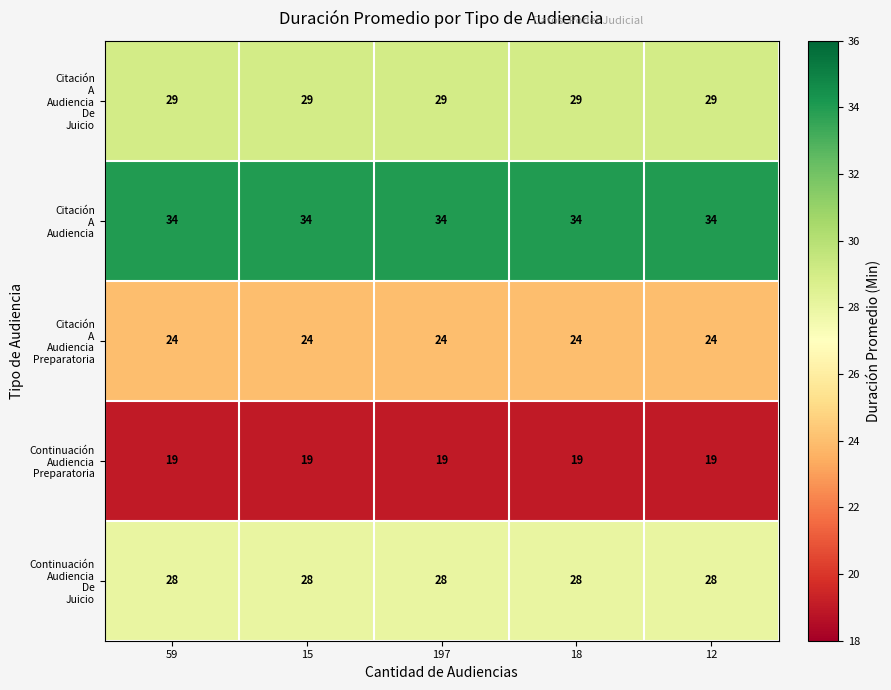

What is the total value across all series at 59?

134